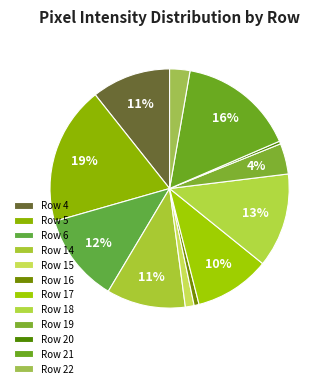

To the nearest percent, what is the difference between the Row 20 and Row 6 slice percentages?

12%